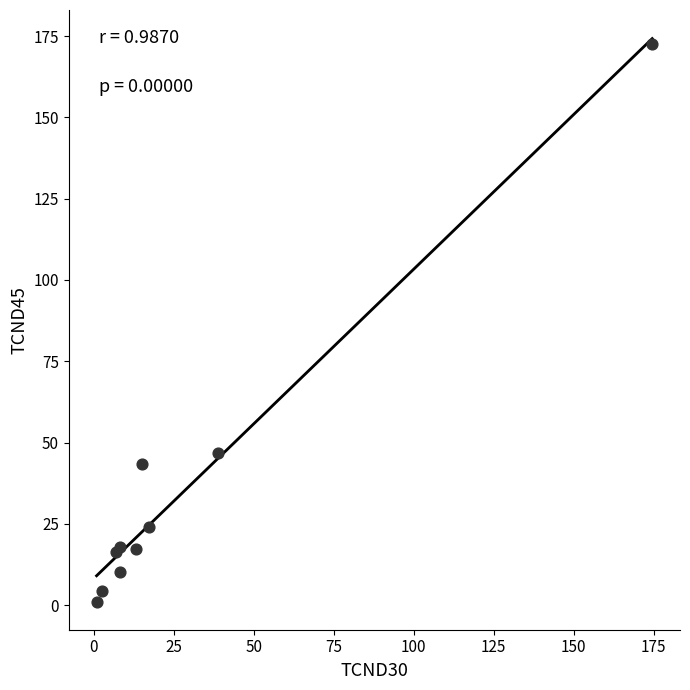

What Y value in the scatter plot is closest to 86?

46.8